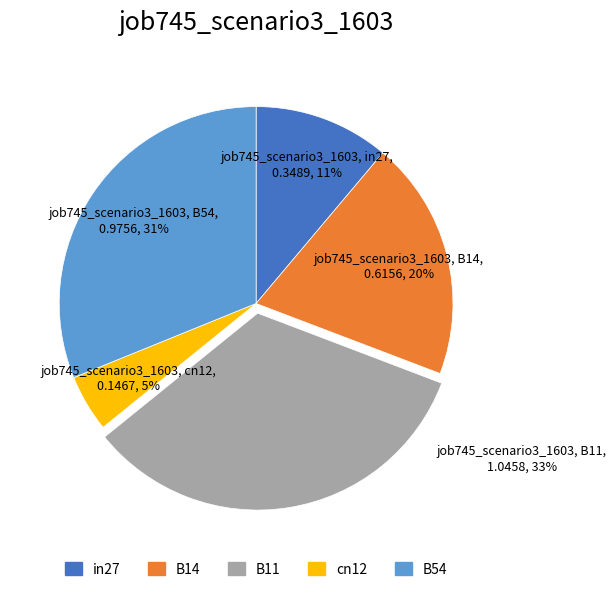

What is the largest slice in the pie chart?

B11